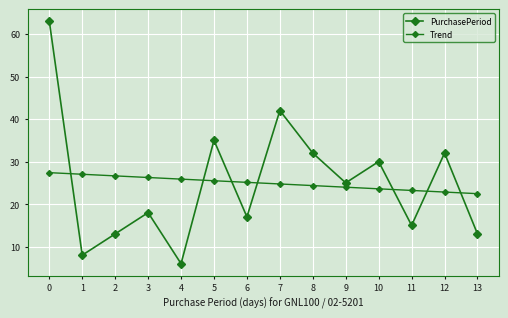

What is the lowest value of the Trend series?

22.5